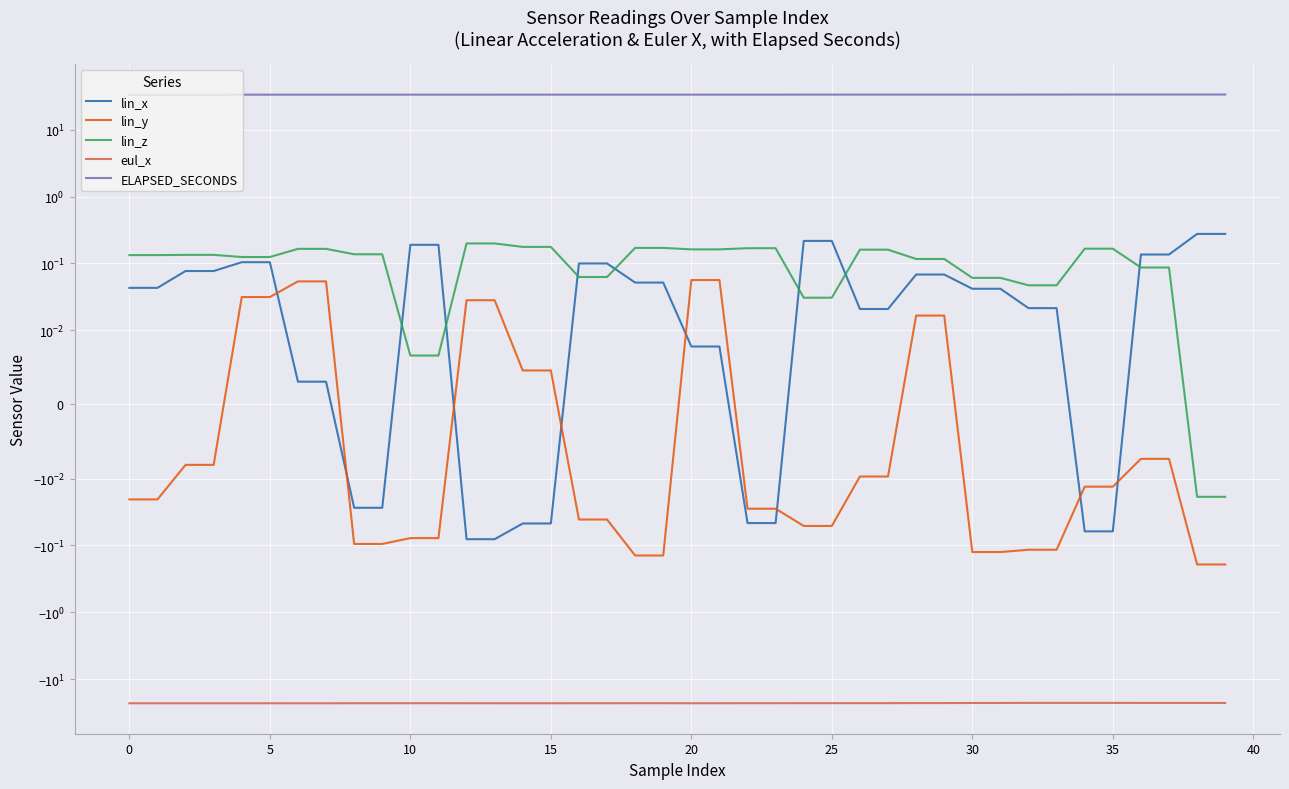

Which series has the largest range (max minus min)?

ELAPSED_SECONDS